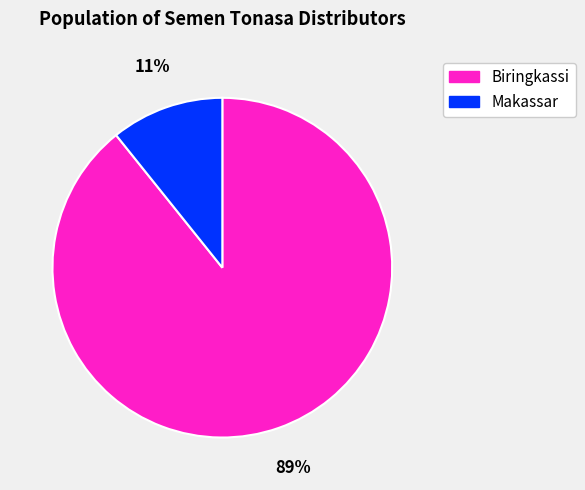

Is it true that Biringkassi is 78% of the pie?

False